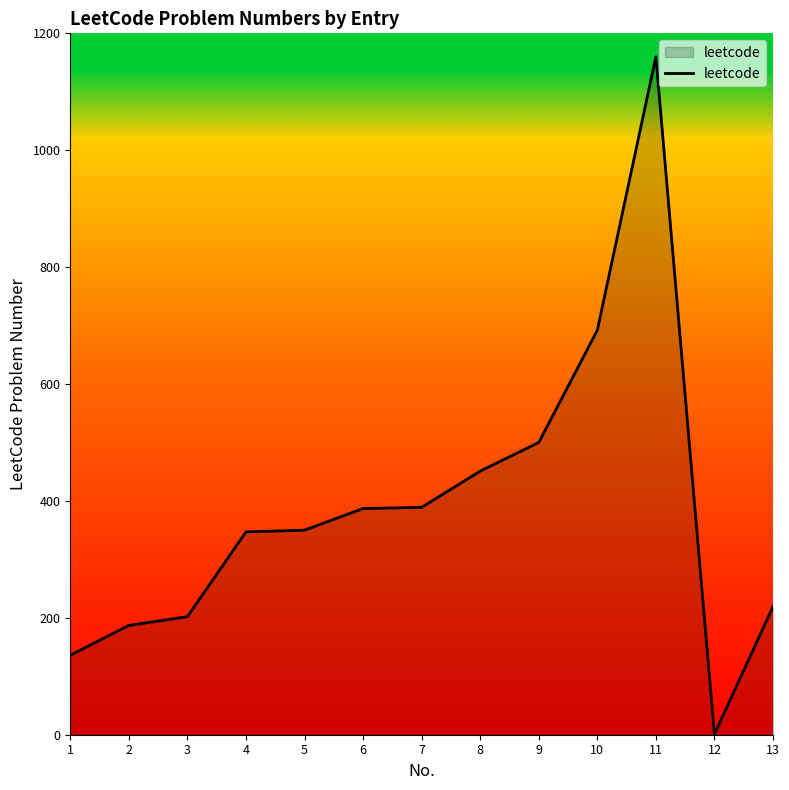

The value at 3 is 202. True or false?

True